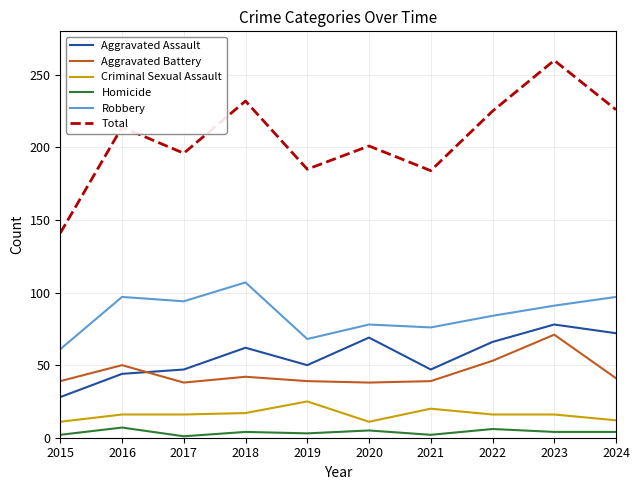

Read the Homicide value at 2022.

6